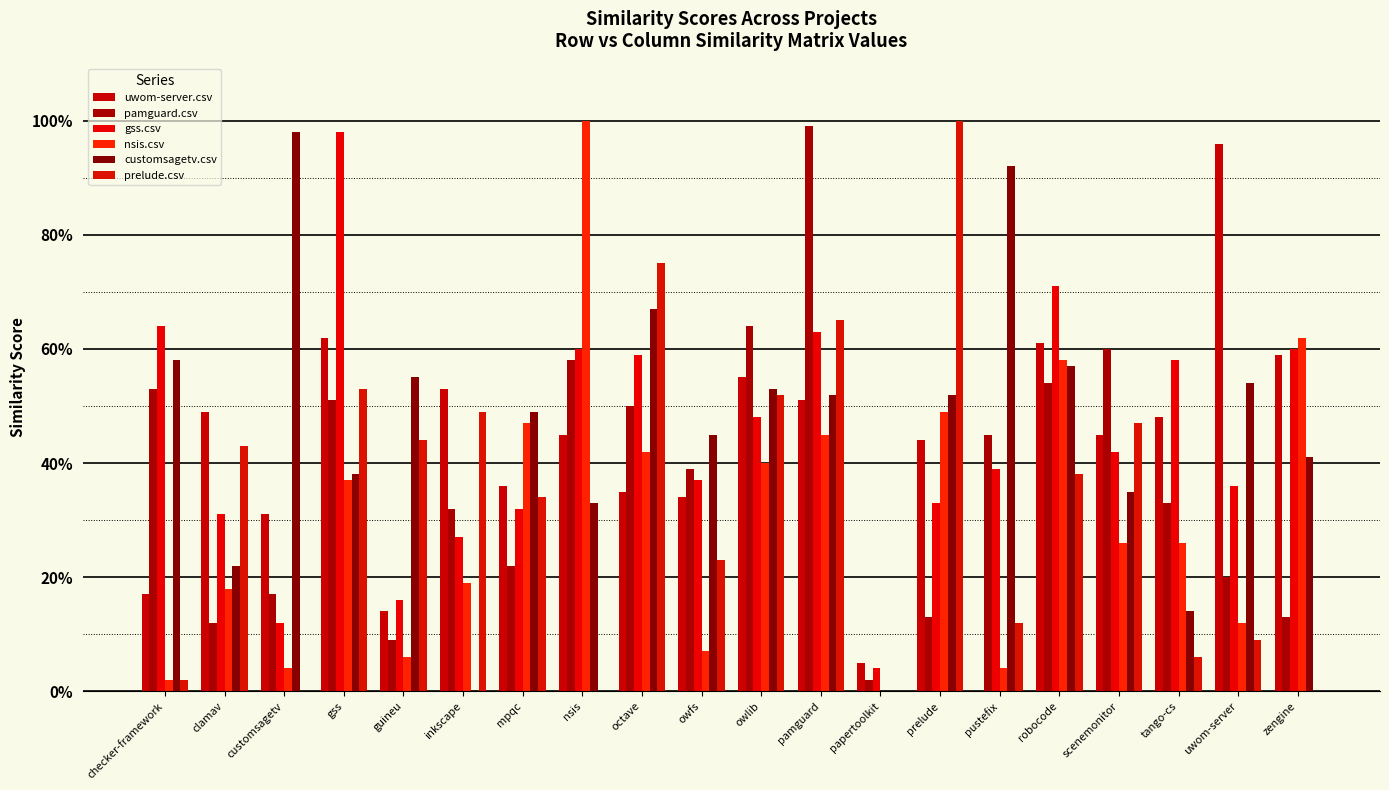

Are the bars grouped side by side (vs. stacked)?

Yes